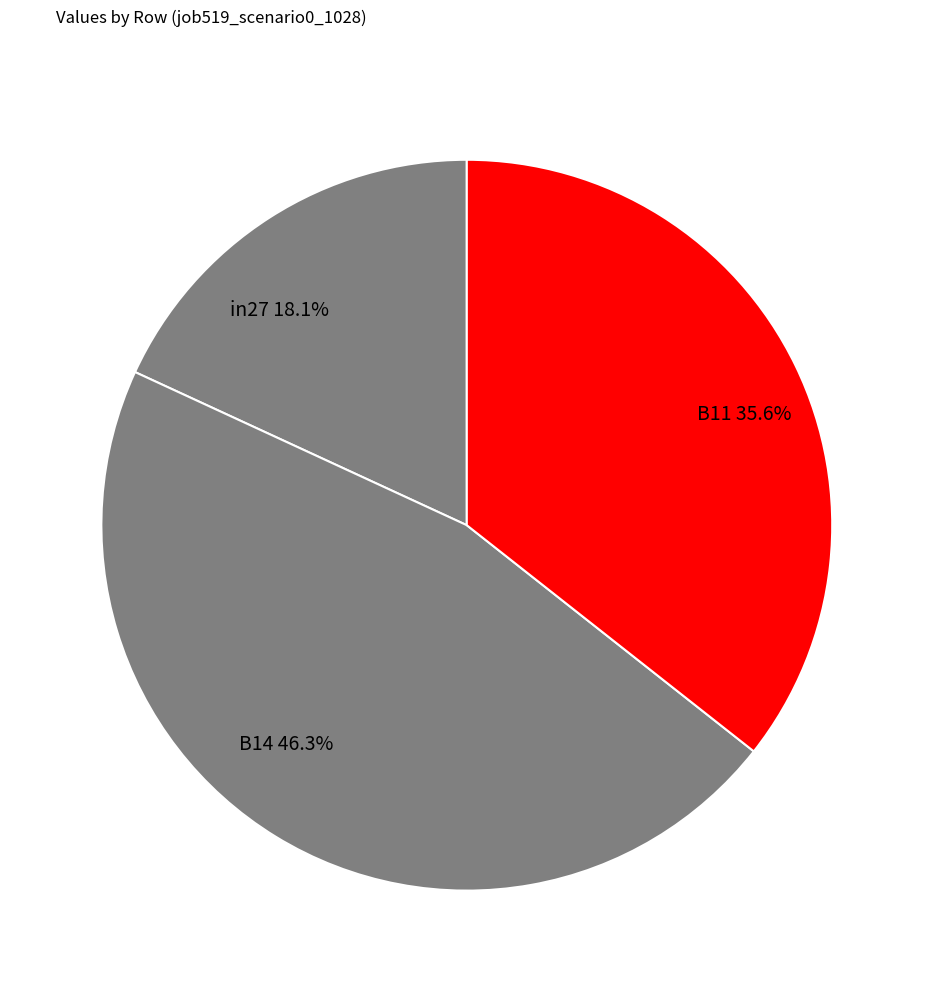

Does in27 represent more than half of the total?

No